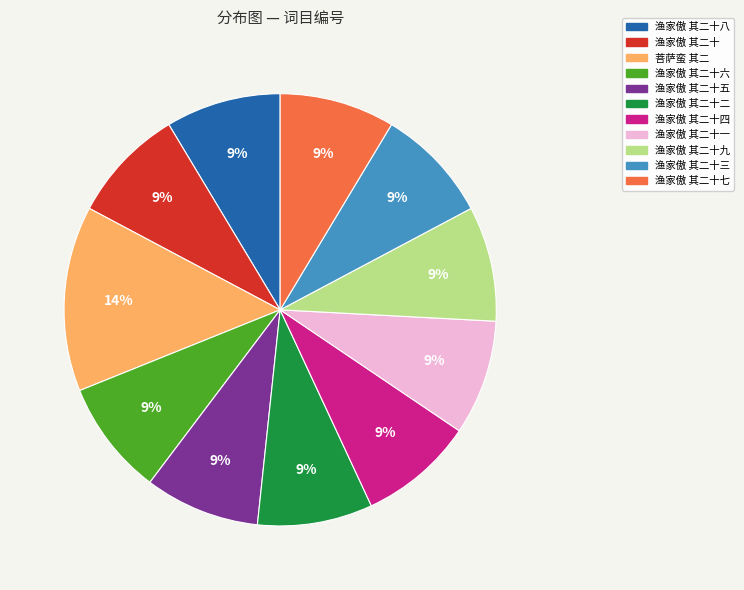

Approximately how many times larger is the value at 渔家傲 其二十七 compared to 渔家傲 其二十四?

1.0